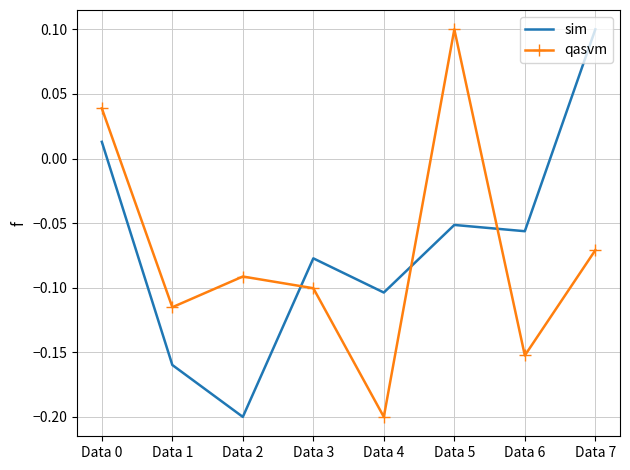

How many intersections are there between sim and qasvm?

3